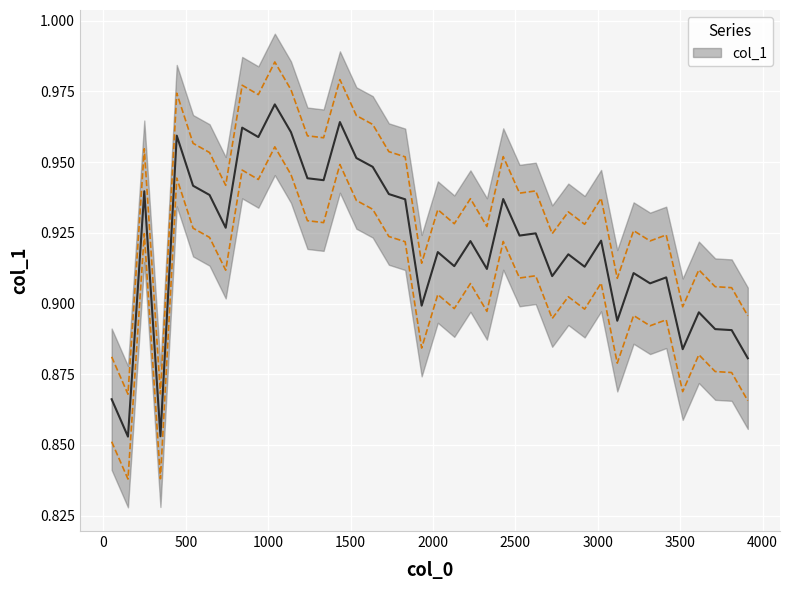

True or false: the data has more than 2 interior local peaks.

True